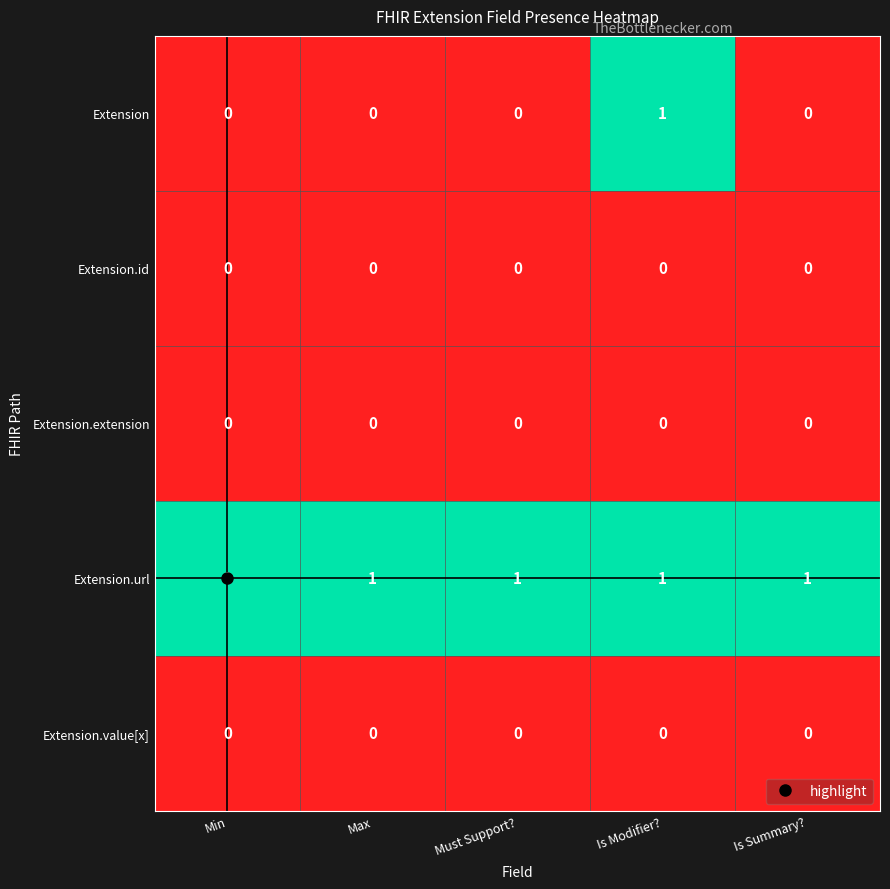

What is the greatest value displayed?

1